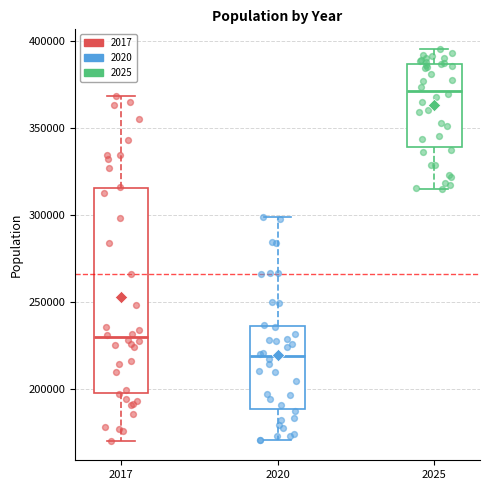

Which box's median line is the lowest?

2020